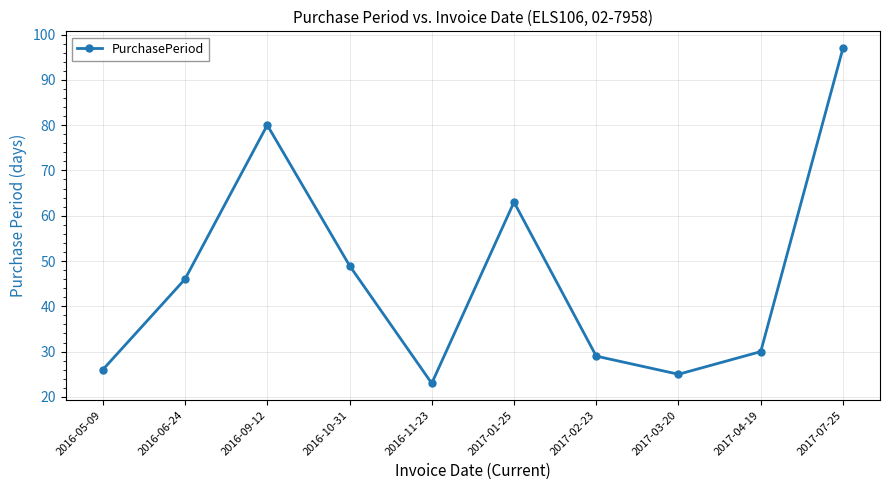

At which category does the data reach its first local peak?

2016-09-12